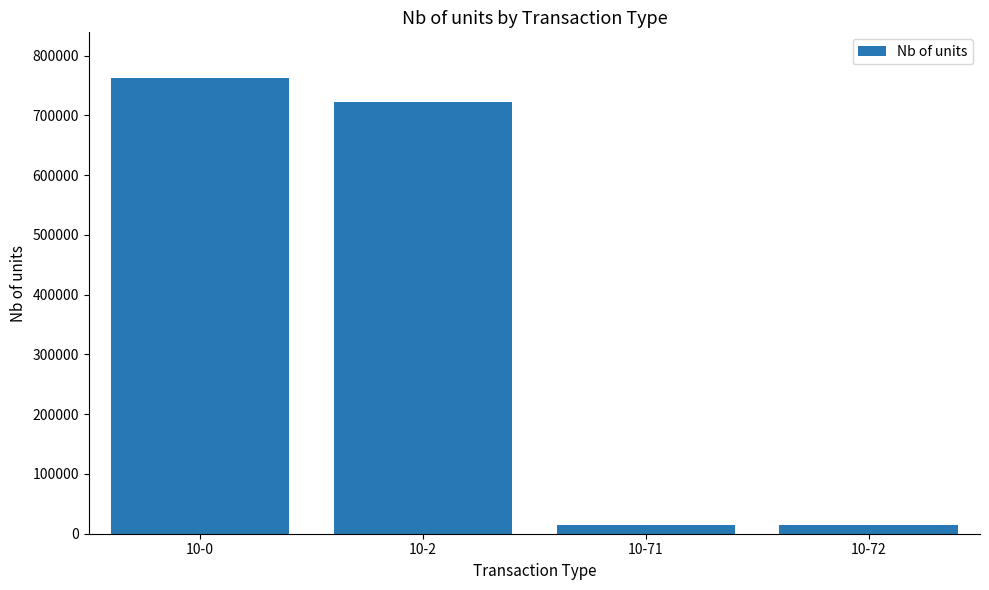

At which label is the value closest to 388482?

10-2